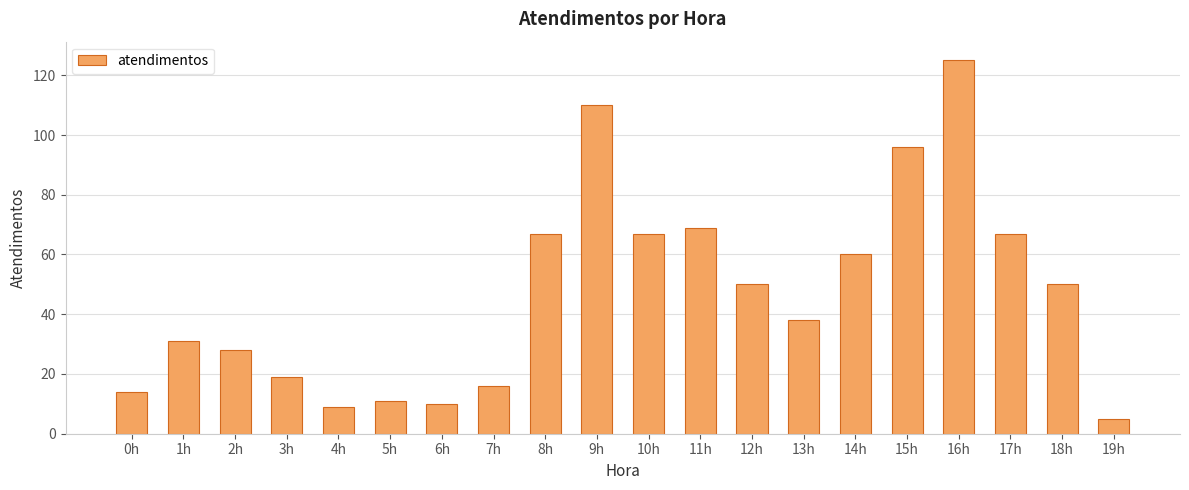

The value at 18h is 50. True or false?

True